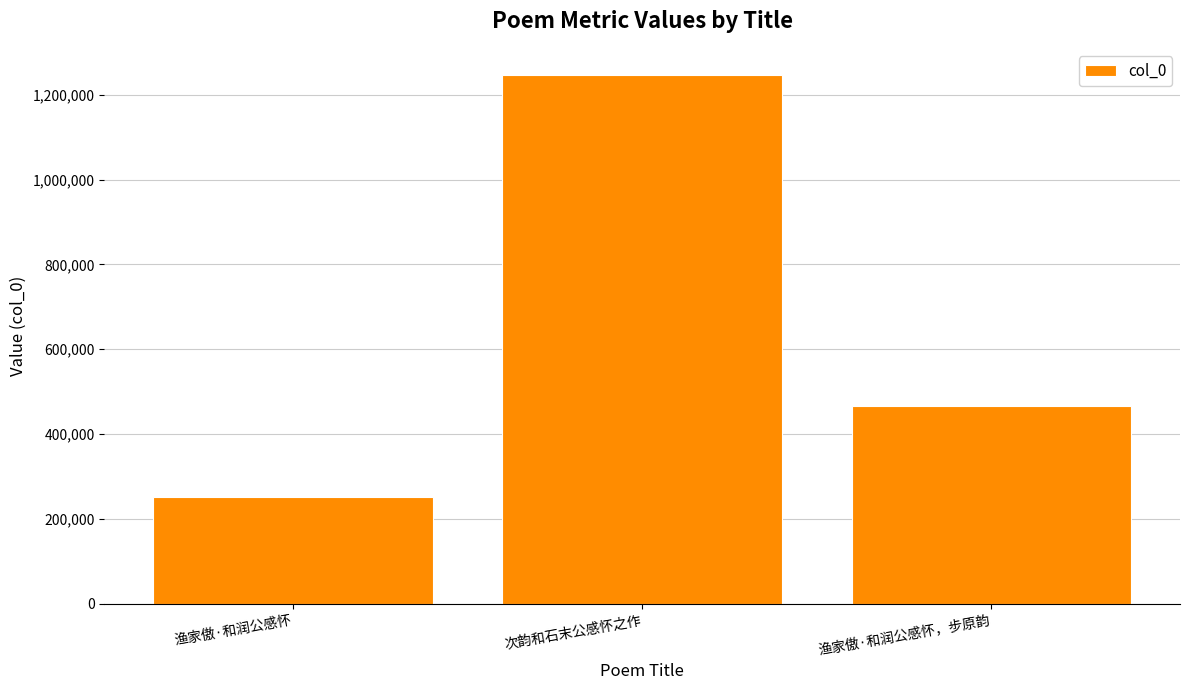

True or false: the data shows 465531 at 渔家傲·和润公感怀，步原韵.

True